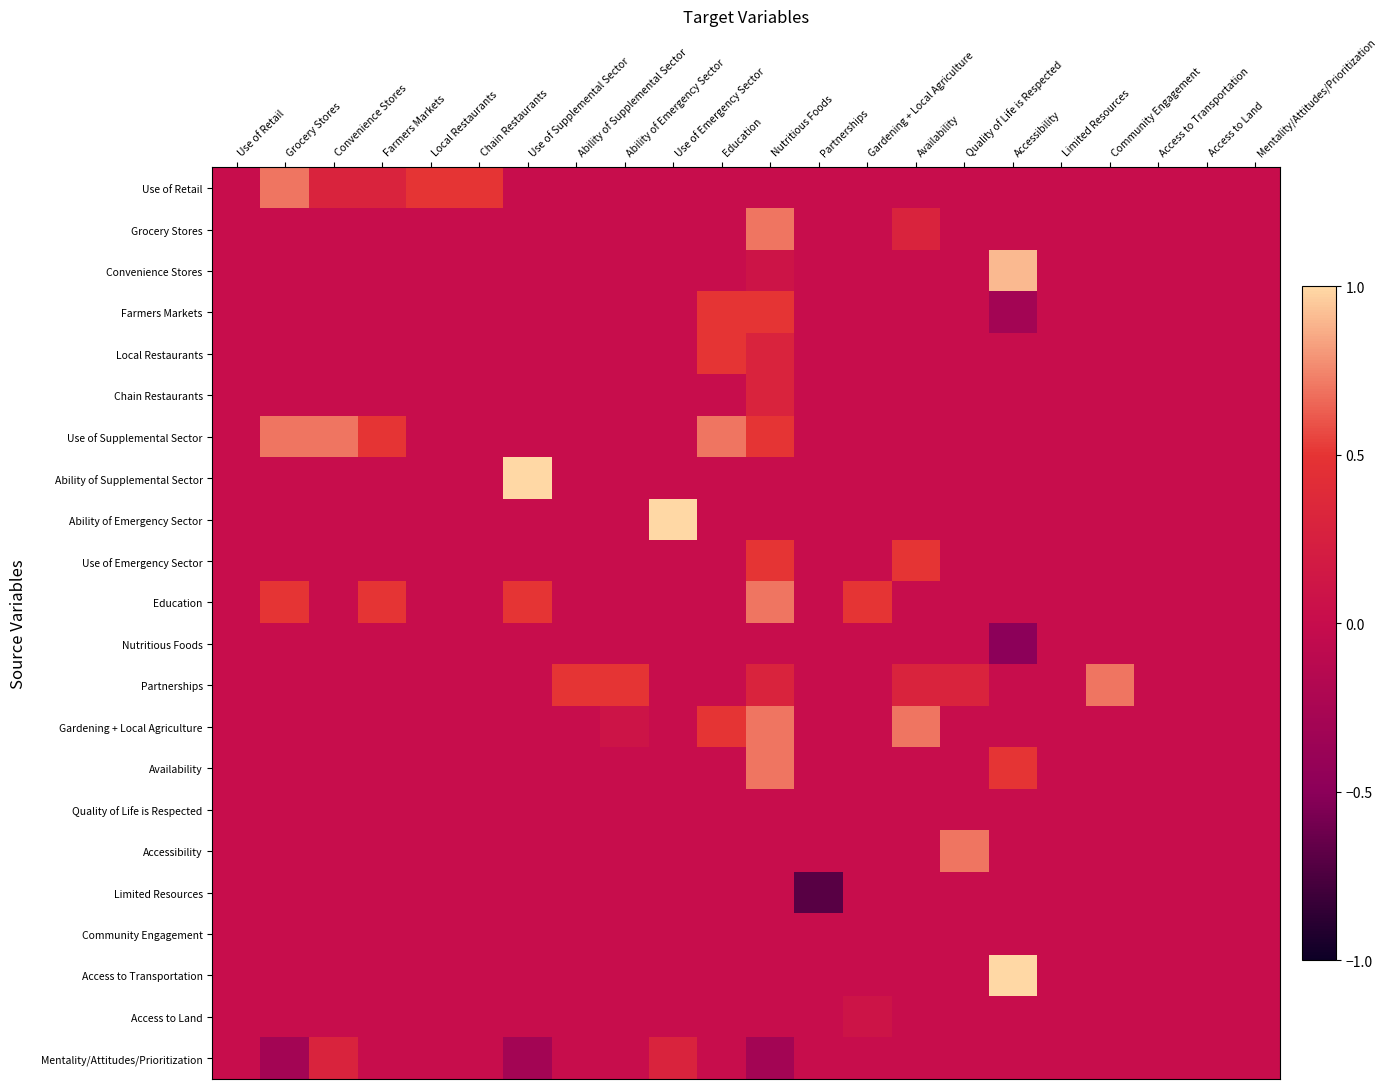

What is the spread (max minus min) of values at Nutritious Foods?

1.0